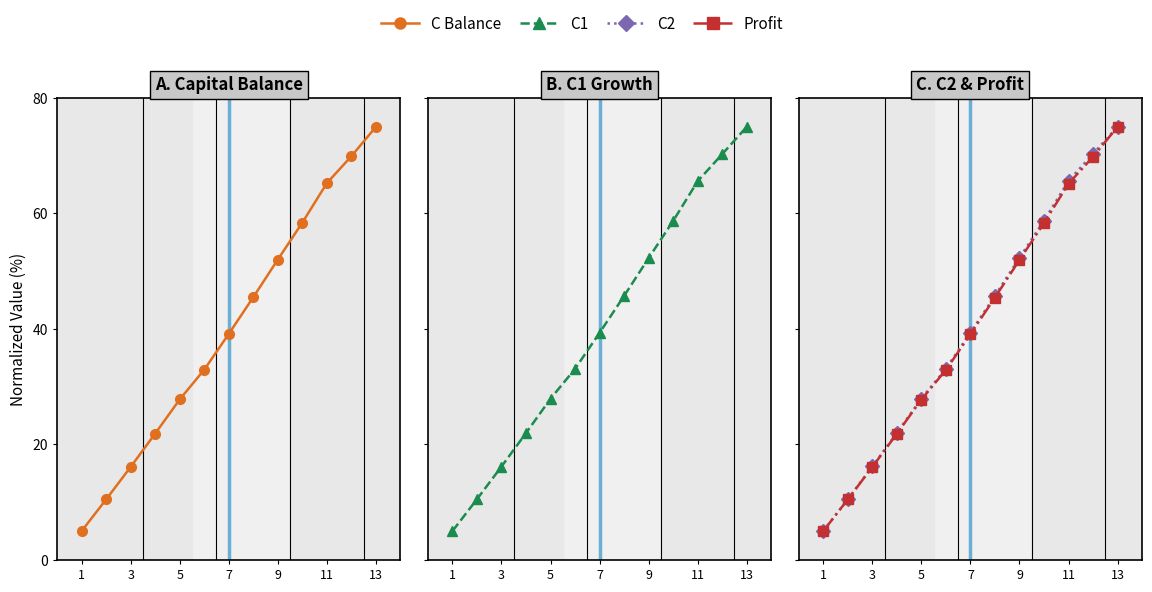

Which category has the lowest value across all series?

1